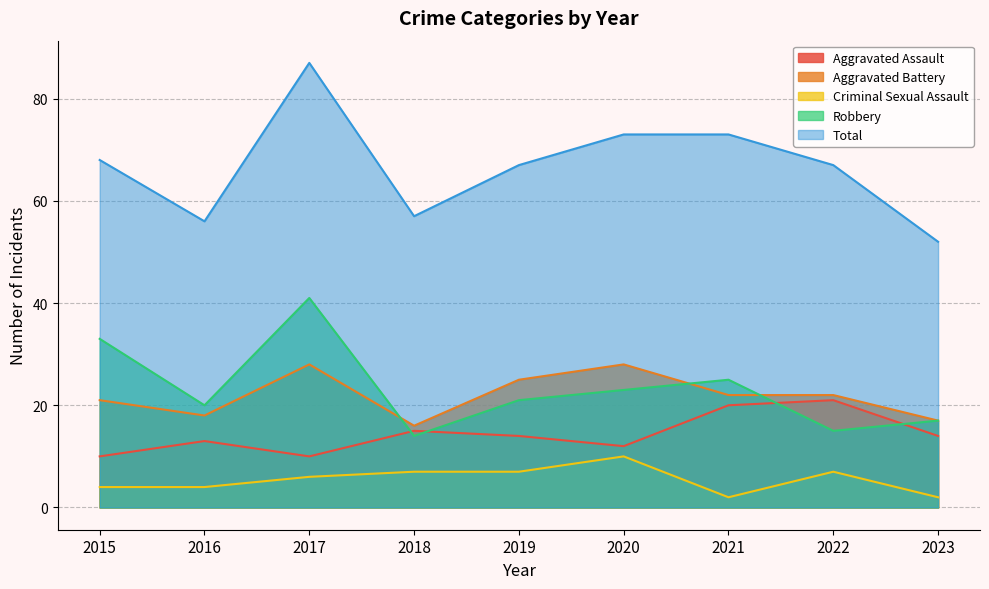

Where is Criminal Sexual Assault nearest to the value 6?

2017